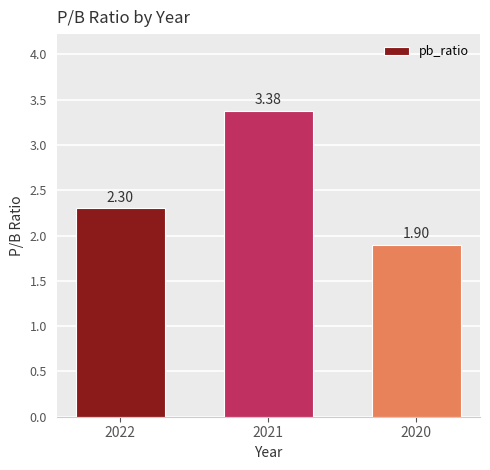

Rank the categories by value from lowest to highest.

2020, 2022, 2021